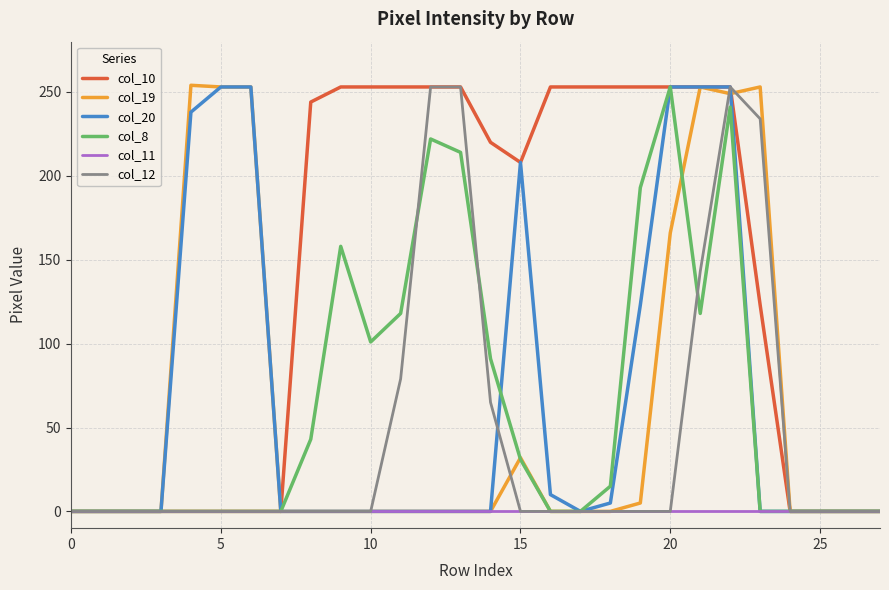

Which series has the largest total across all categories?

col_10